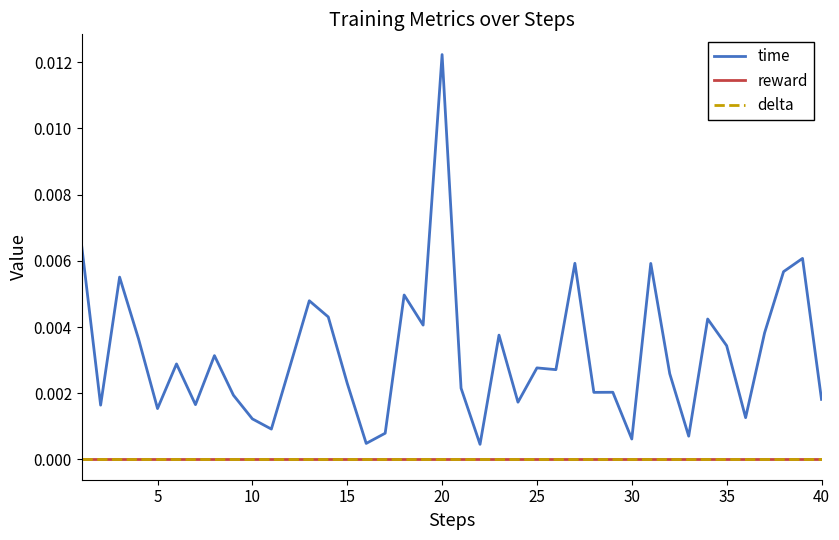

Rank the series by their maximum value, from lowest to highest.

reward, delta, time